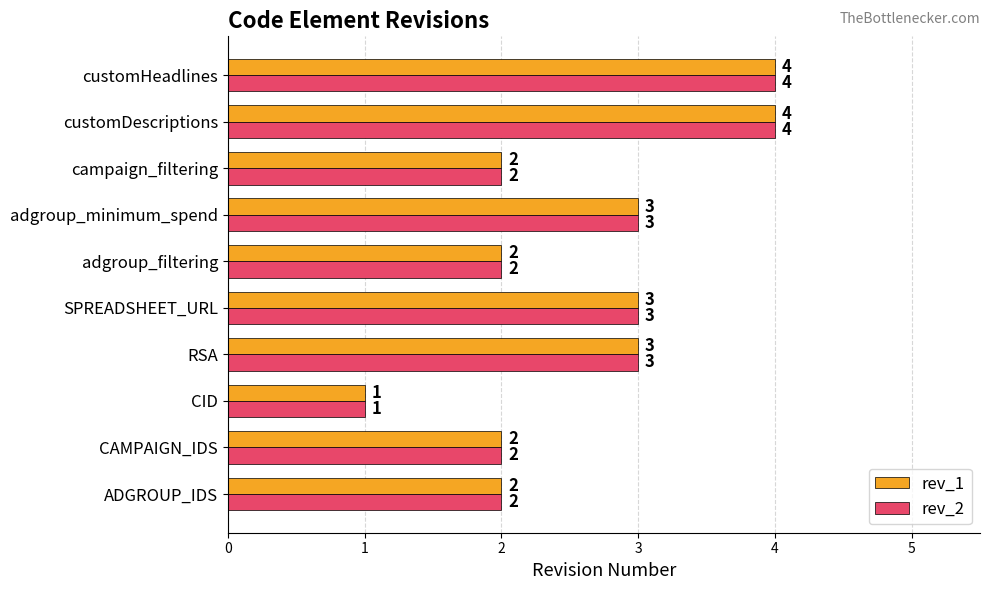

What is the total value across all series at customHeadlines?

8